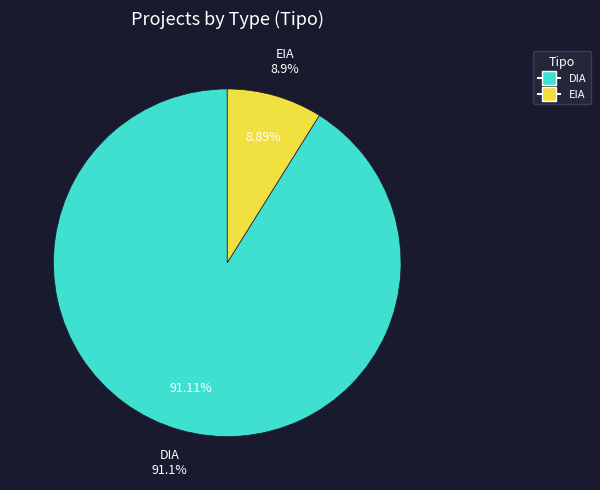

To the nearest percent, what portion does DIA represent?

91%